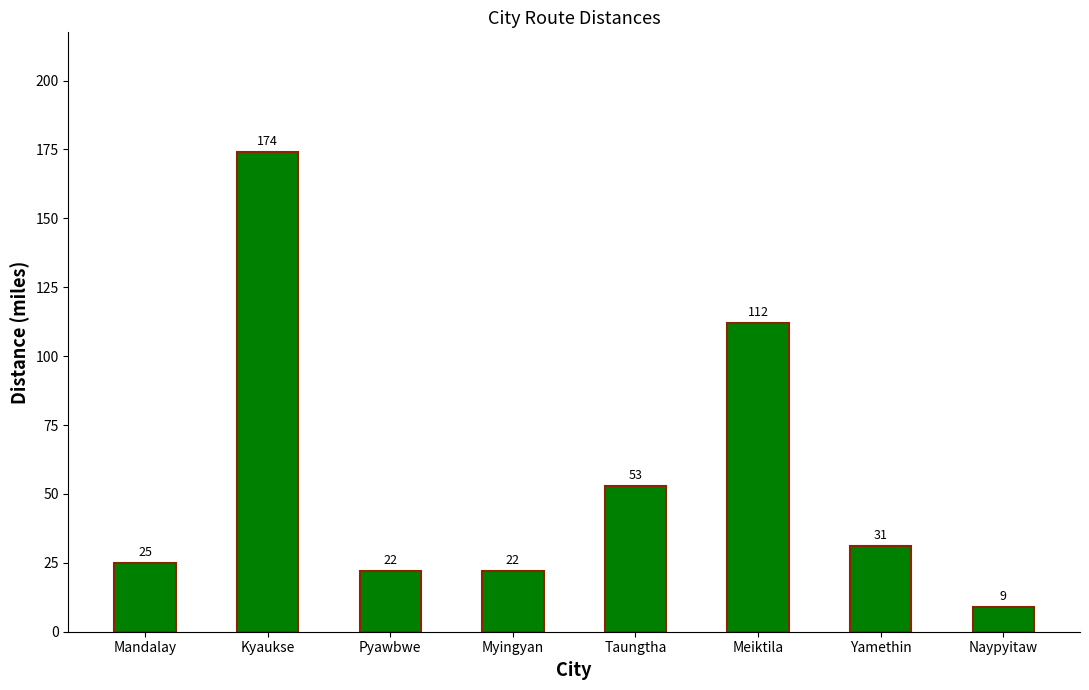

How many data points are less than 31?

4